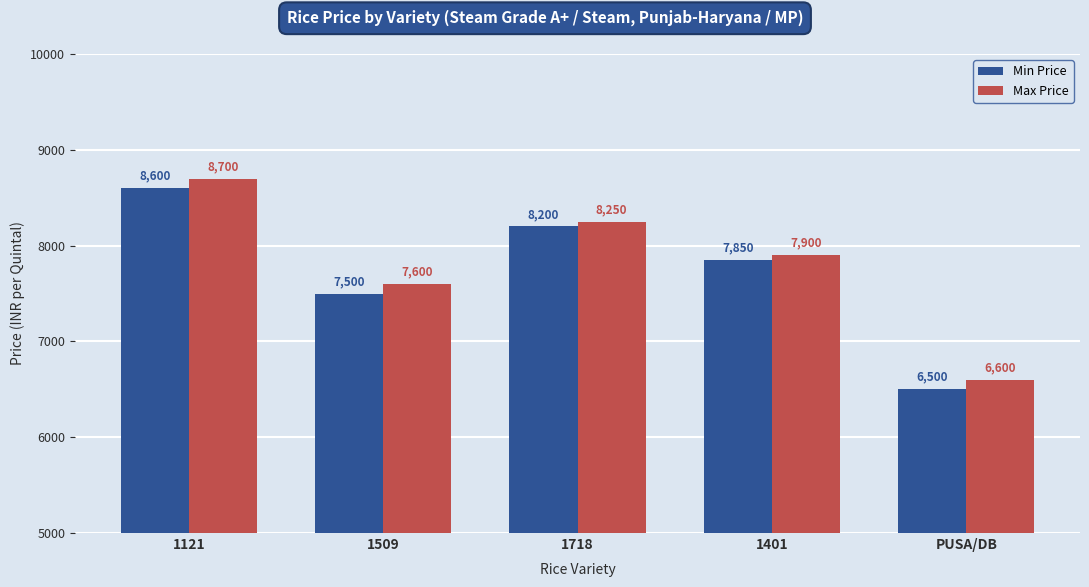

How many distinct data groups are displayed?

2